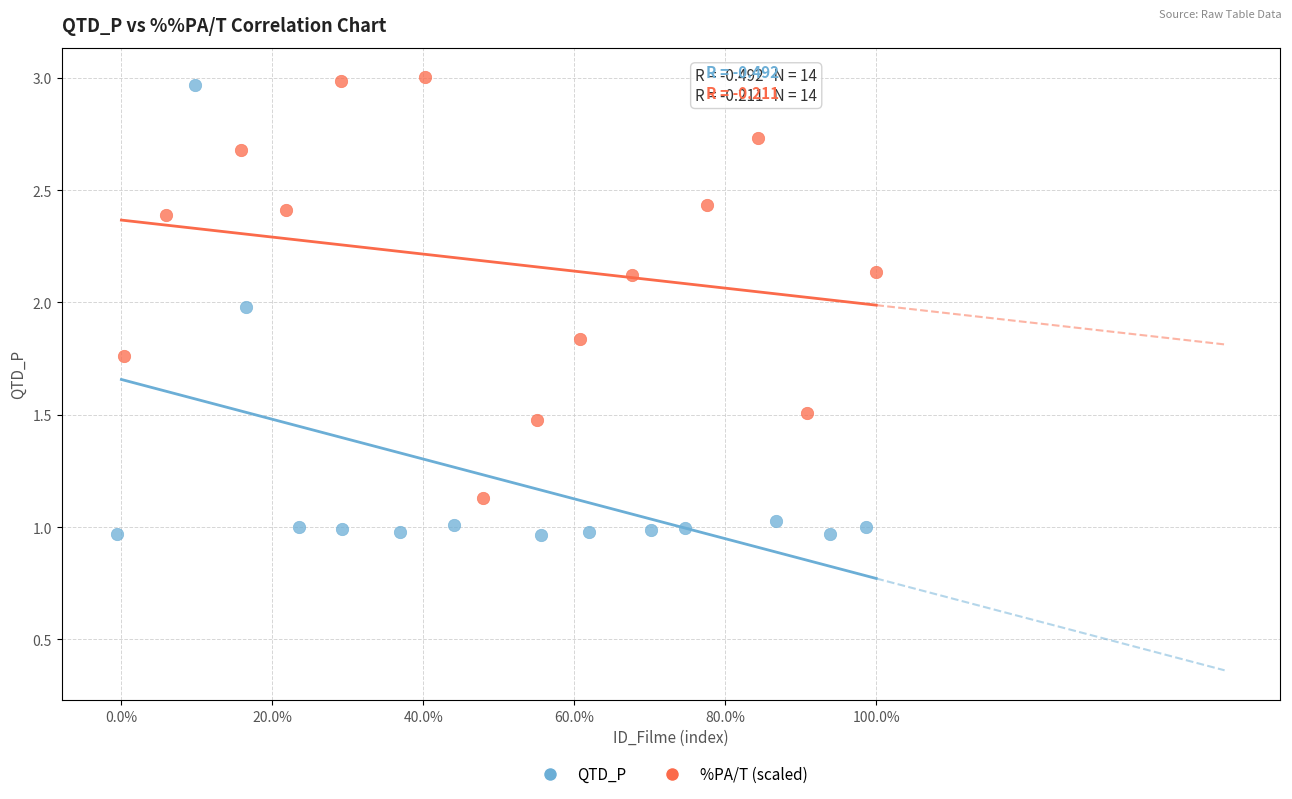

Which series reaches the minimum Y coordinate?

QTD_P